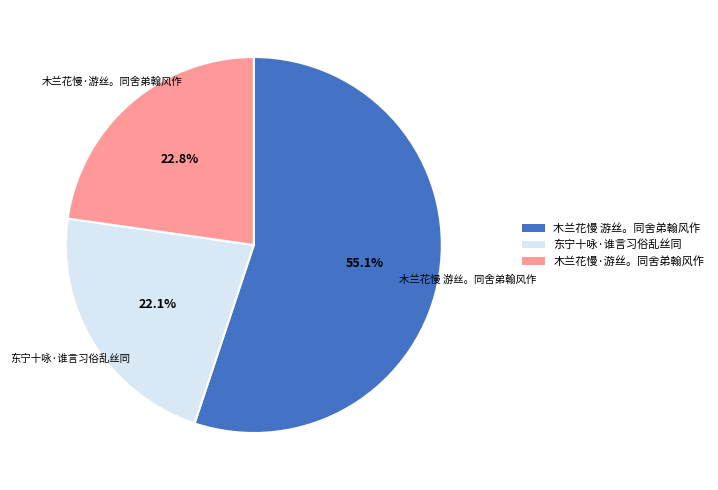

Between 木兰花慢 游丝。同舍弟翰风作 and 木兰花慢·游丝。同舍弟翰风作, which is larger?

木兰花慢 游丝。同舍弟翰风作